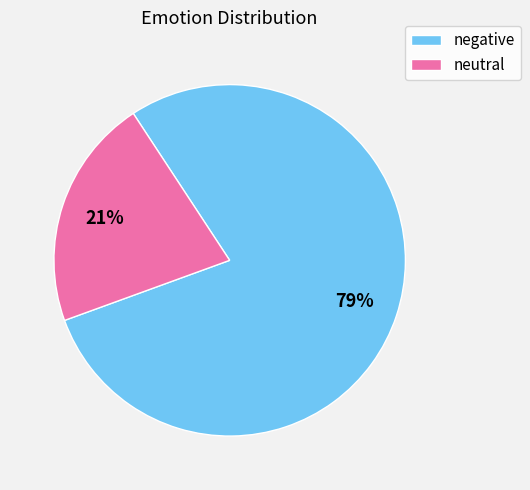

Is there a majority slice in this chart?

Yes